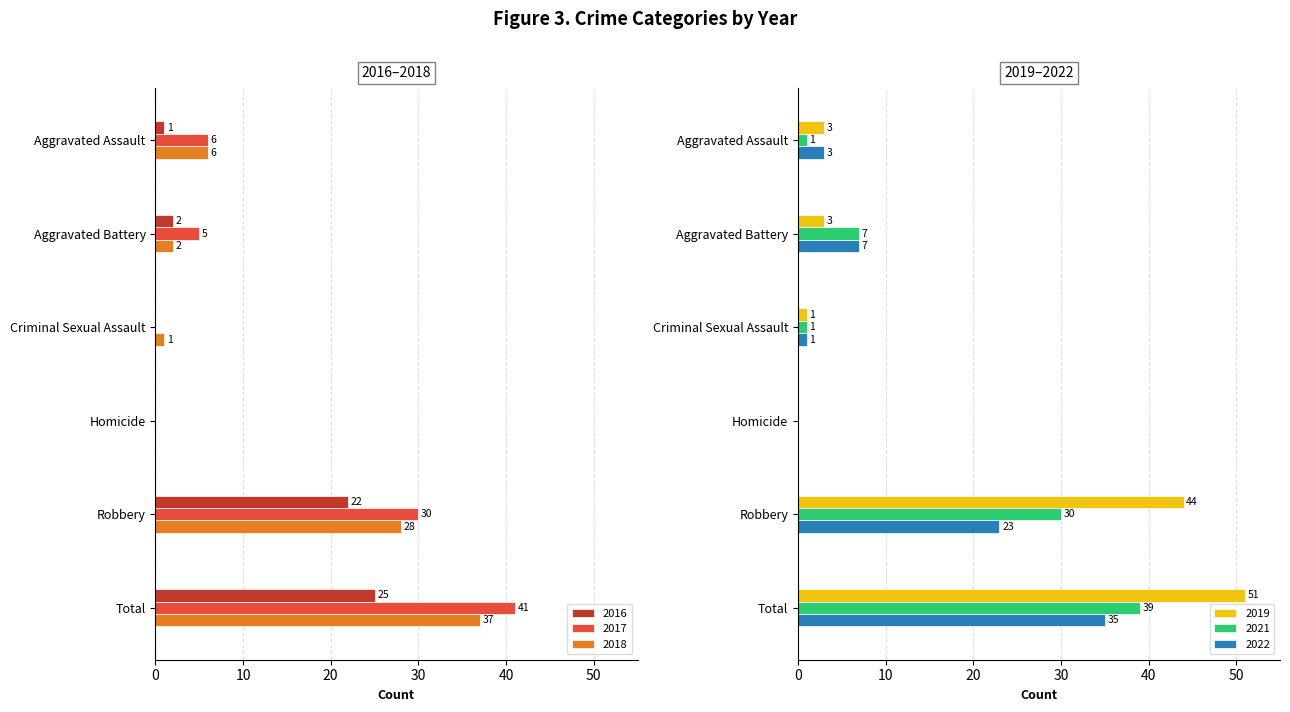

Reading left to right, what are all the values shown in this chart?

2022: Aggravated Assault=3	Aggravated Battery=7	Criminal Sexual Assault=1	Homicide=0	Robbery=23	Total=35
2018: Aggravated Assault=6	Aggravated Battery=2	Criminal Sexual Assault=1	Homicide=0	Robbery=28	Total=37
2019: Aggravated Assault=3	Aggravated Battery=3	Criminal Sexual Assault=1	Homicide=0	Robbery=44	Total=51
2021: Aggravated Assault=1	Aggravated Battery=7	Criminal Sexual Assault=1	Homicide=0	Robbery=30	Total=39
2016: Aggravated Assault=1	Aggravated Battery=2	Criminal Sexual Assault=0	Homicide=0	Robbery=22	Total=25
2017: Aggravated Assault=6	Aggravated Battery=5	Criminal Sexual Assault=0	Homicide=0	Robbery=30	Total=41